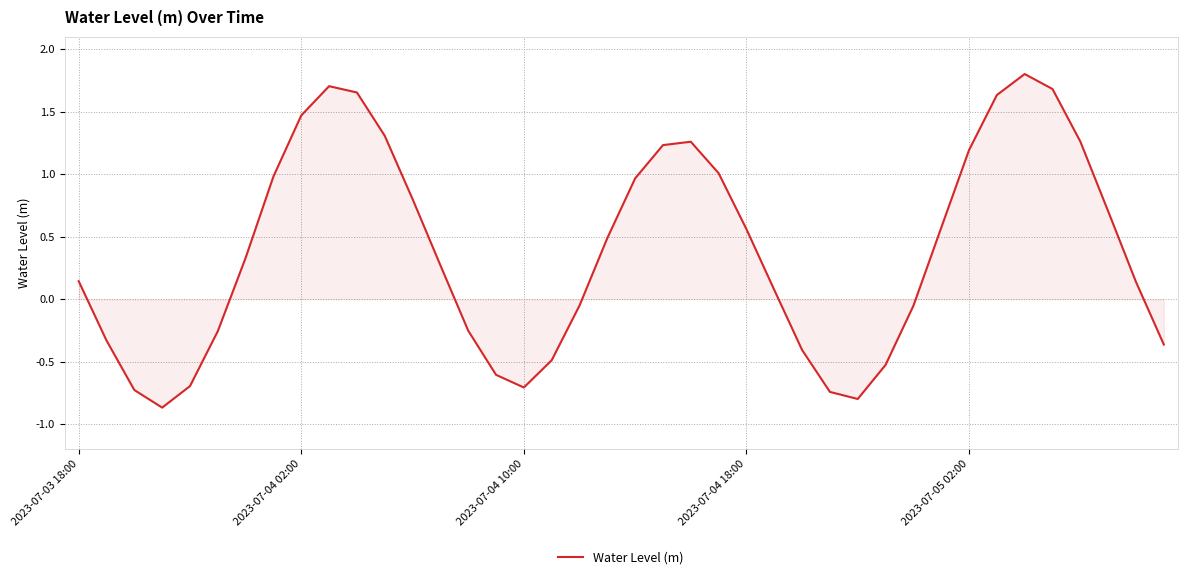

What is the difference between the maximum and minimum values?

2.7